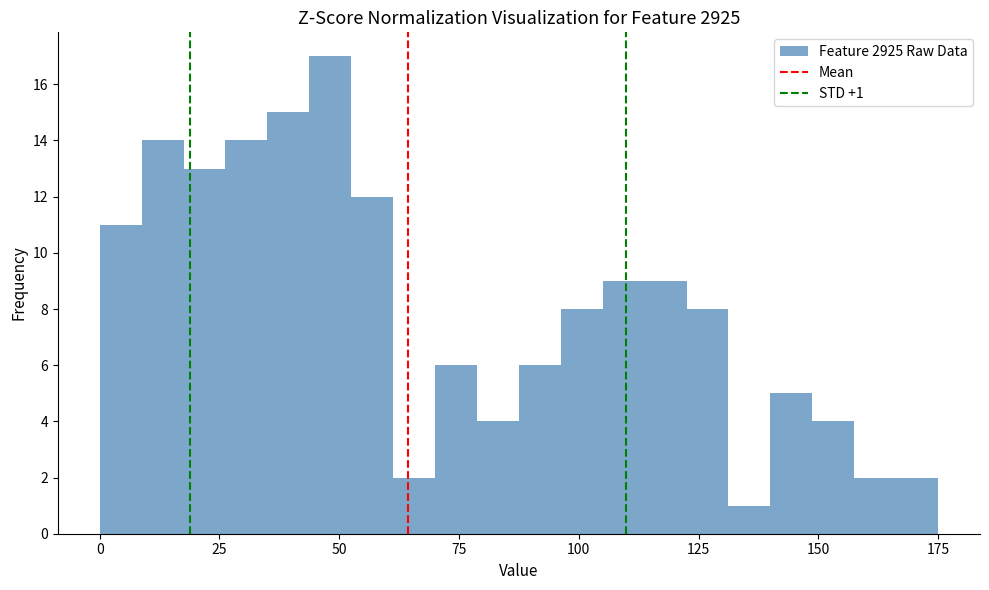

Read against the x-axis, roughly where is the centre of the tallest bar?

50